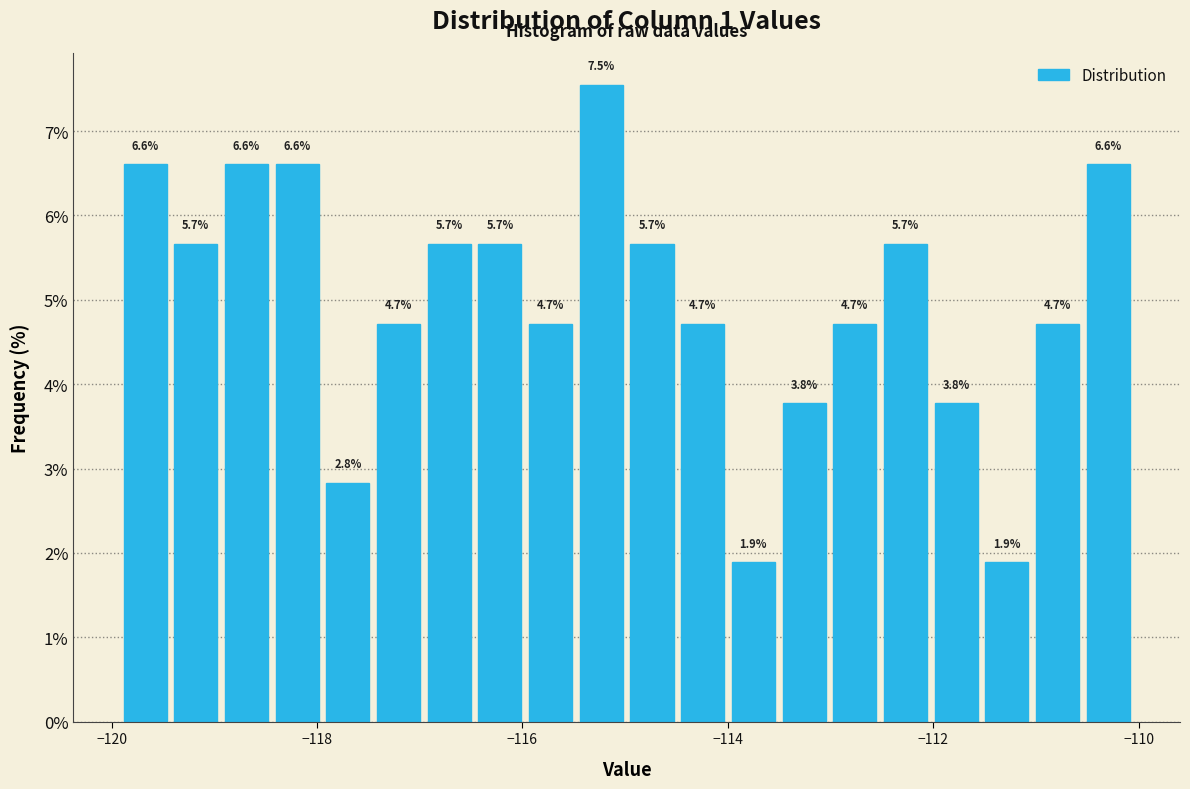

Around what value on the x-axis is the tallest bar? Give the approximate position of its centre, as read against the axis.

-115.2